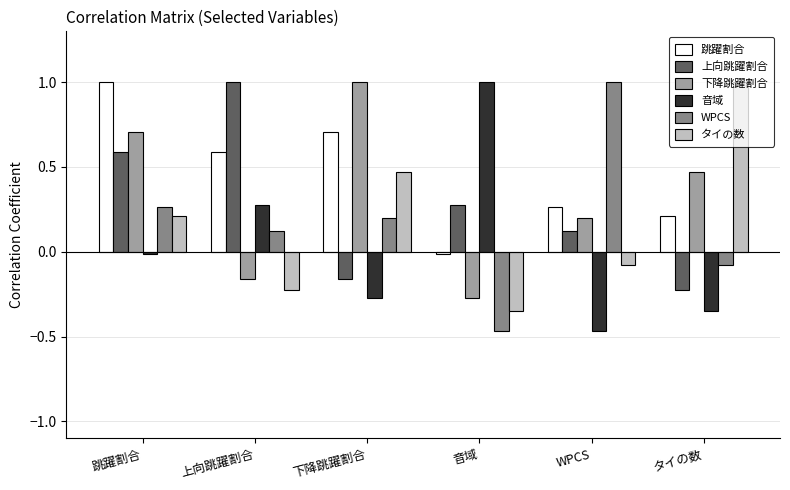

The タイの数 series shows 0.5 at タイの数. True or false?

False